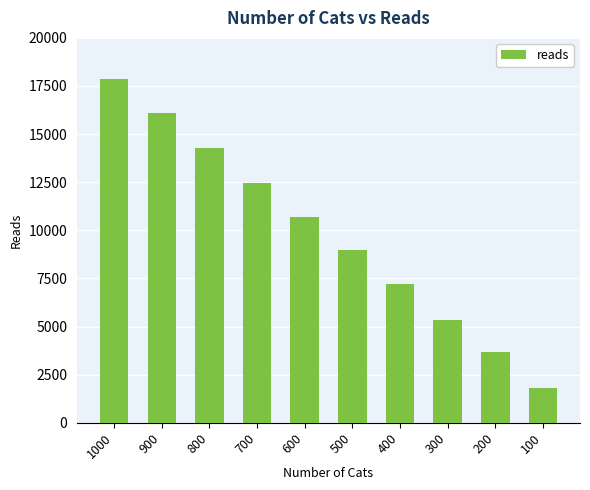

How many distinct data groups are displayed?

1